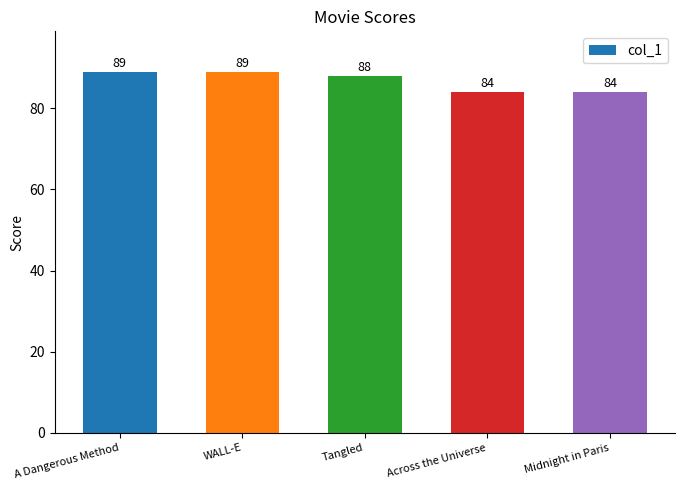

What is the change in value from A Dangerous Method to Across the Universe?

-5